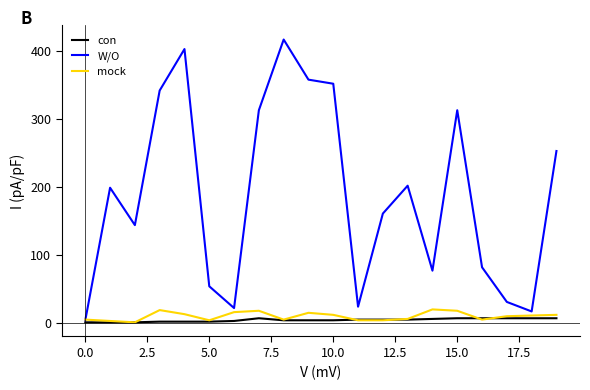

Which series has the largest range (max minus min)?

W/O